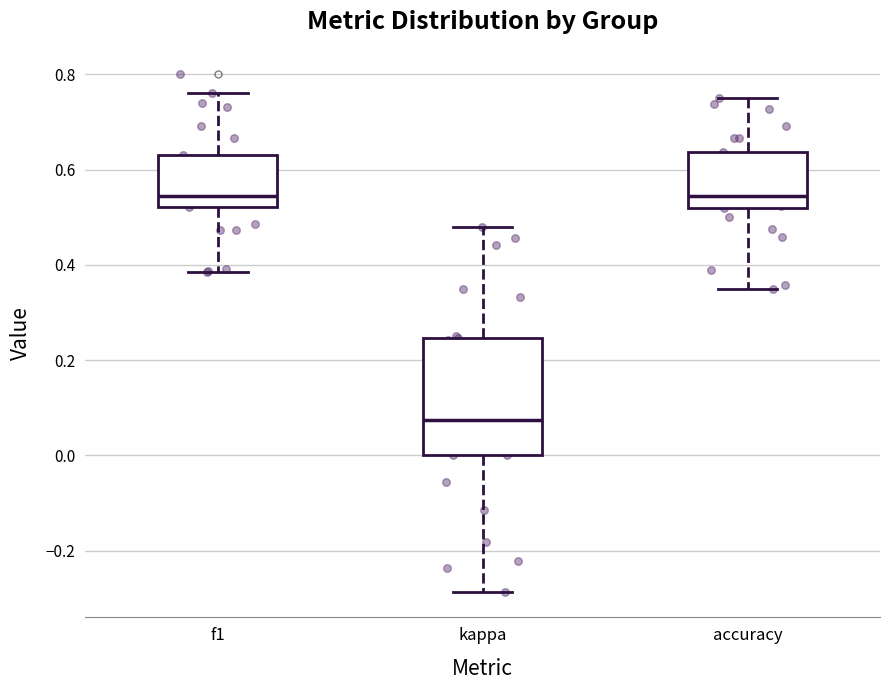

Where does the lower whisker of the box for f1 end on the y-axis? The values are not printed on the chart, so give them approximately, as read against the axis.

0.38